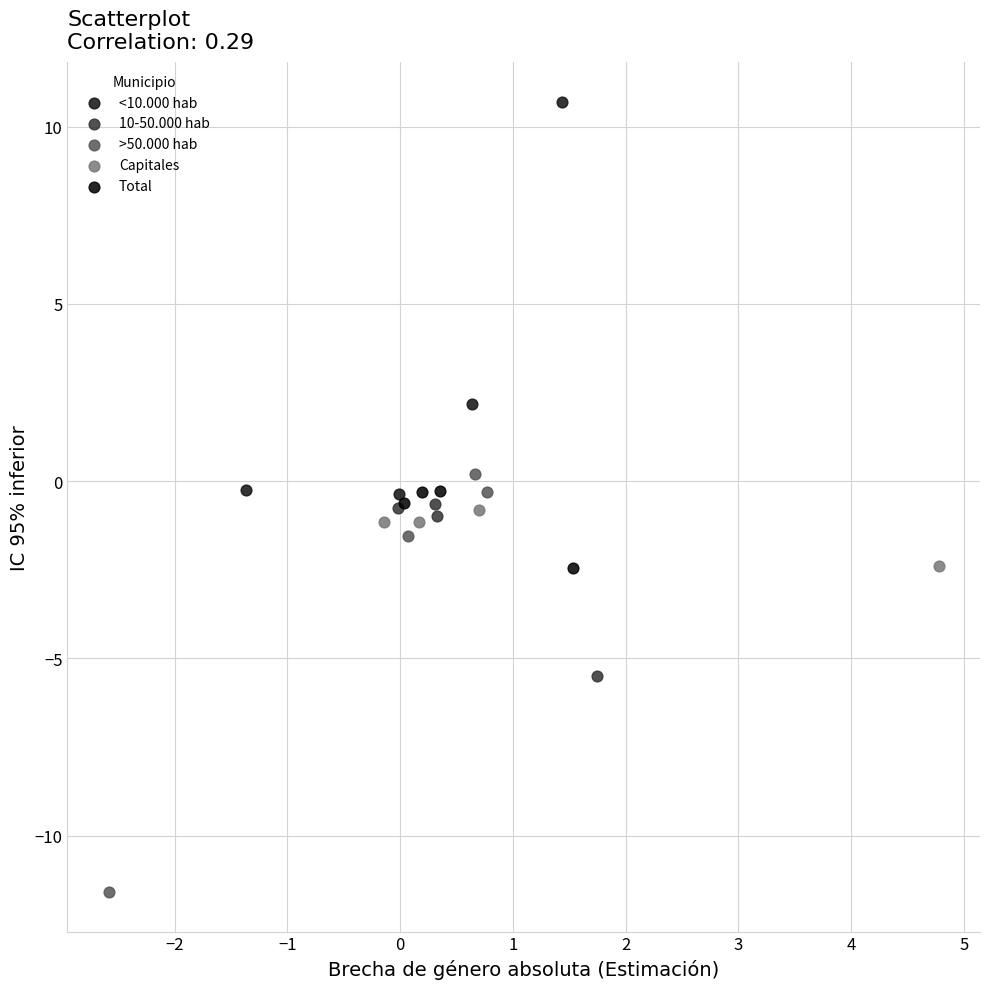

Which series contains the highest Y value?

<10.000 hab